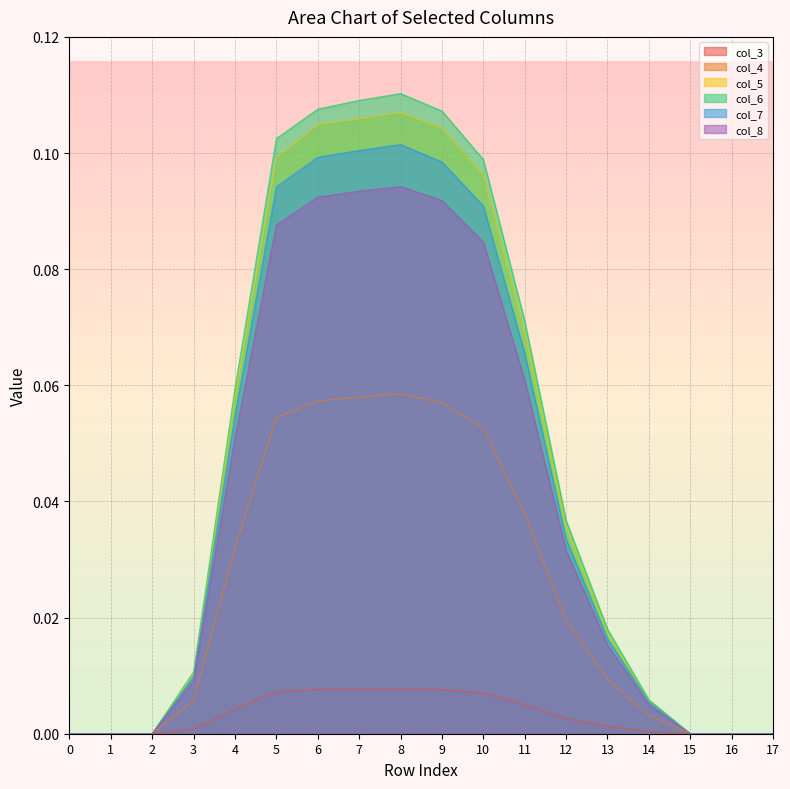

Which series has the largest total across all categories?

col_6